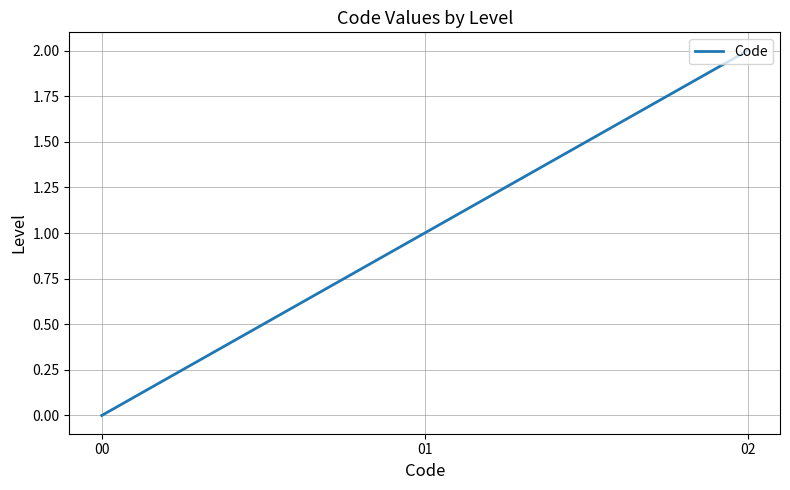

How many lines are shown in the chart?

1